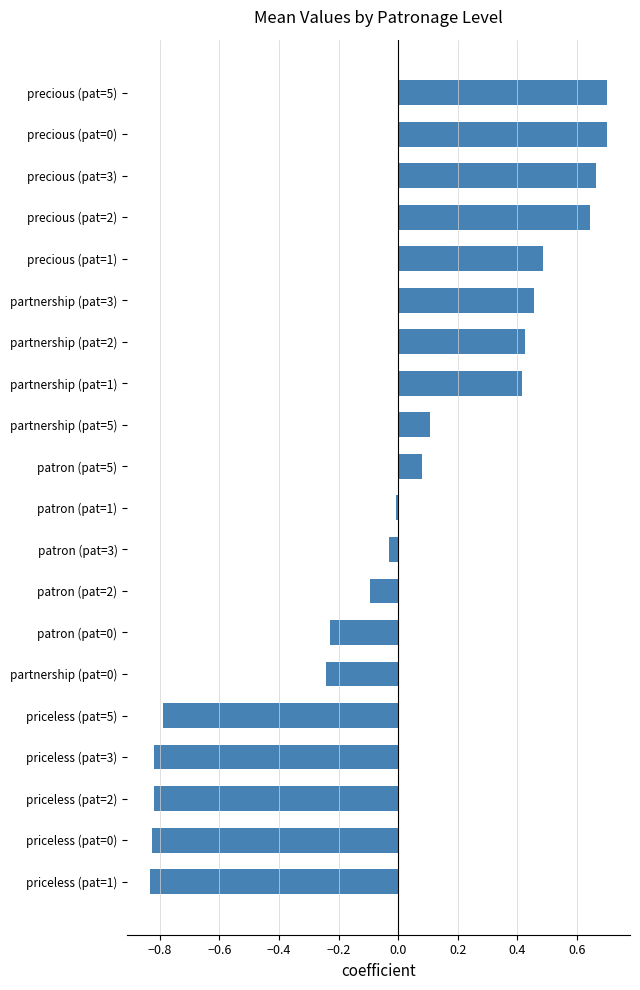

What is the difference between the maximum and minimum values?

1.5